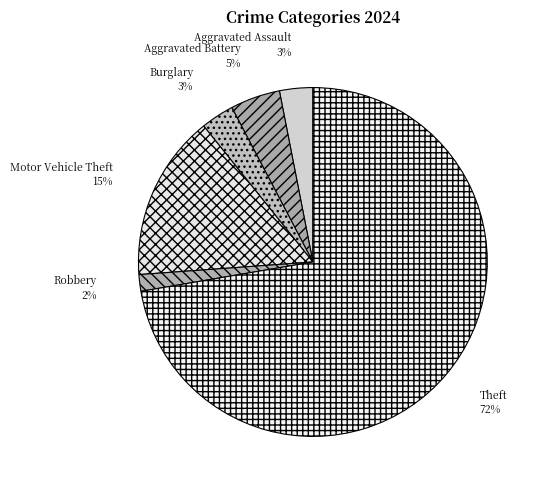

Does Theft account for over 50% of the chart?

Yes